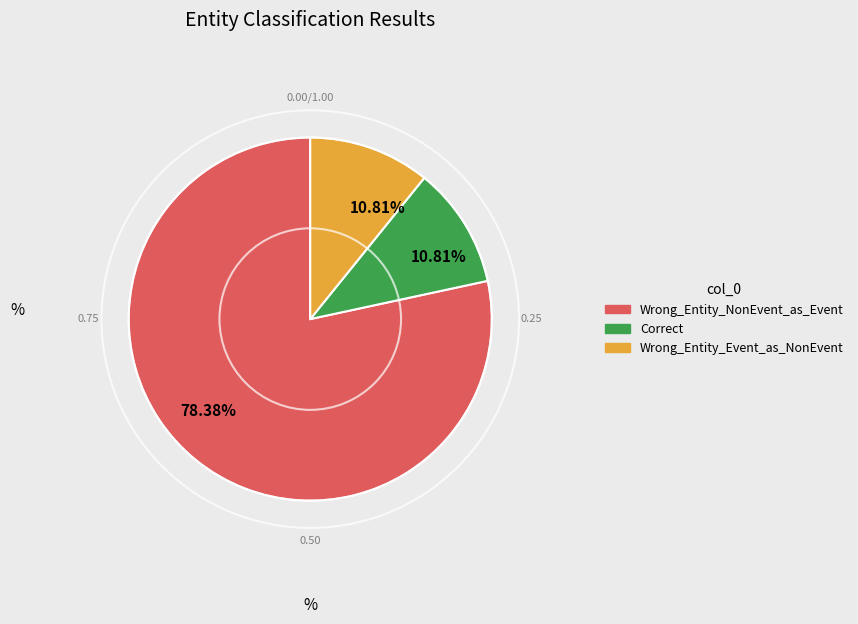

Does any single category account for the majority?

Yes